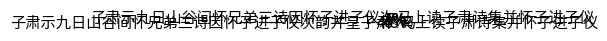

To the nearest percent, what is the average slice percentage?

25%